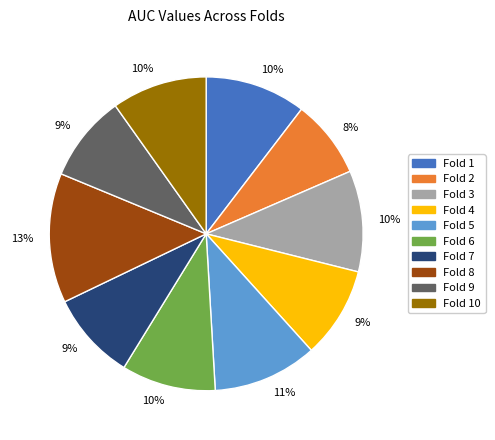

How many segments does this pie chart have?

10